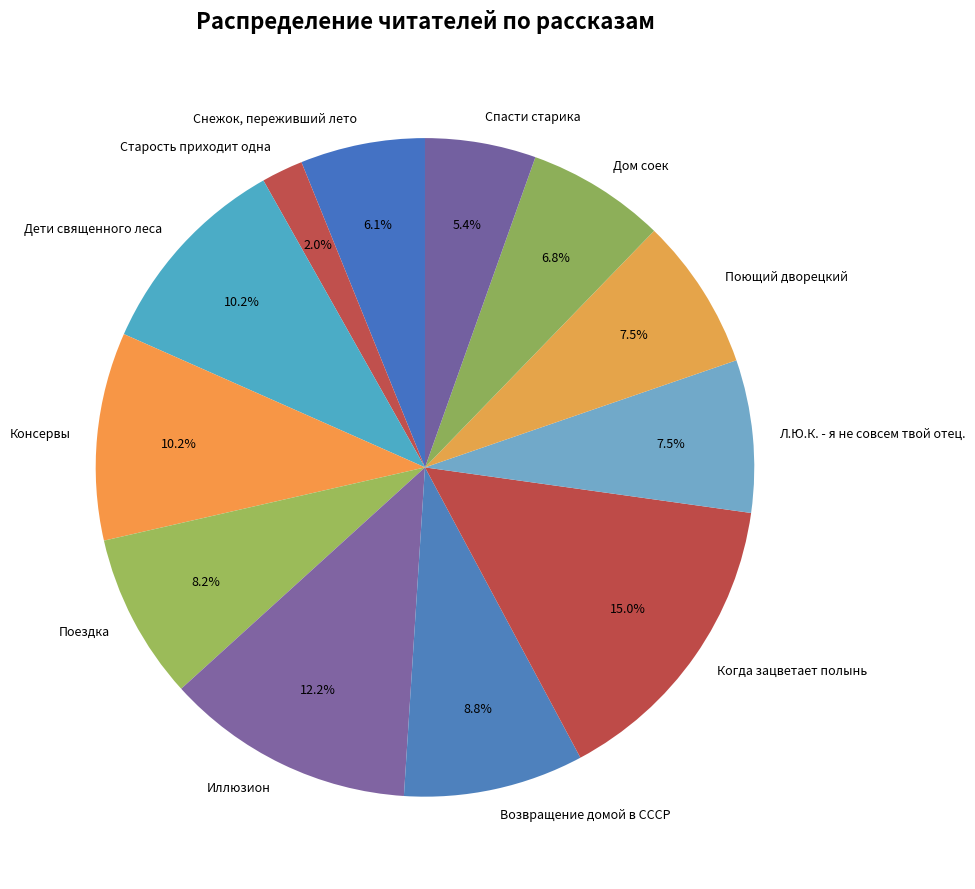

Which category has the smallest portion of the pie?

Старость приходит одна